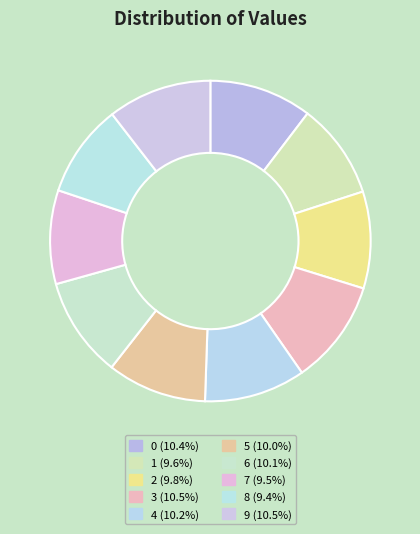

How many segments does this pie chart have?

10